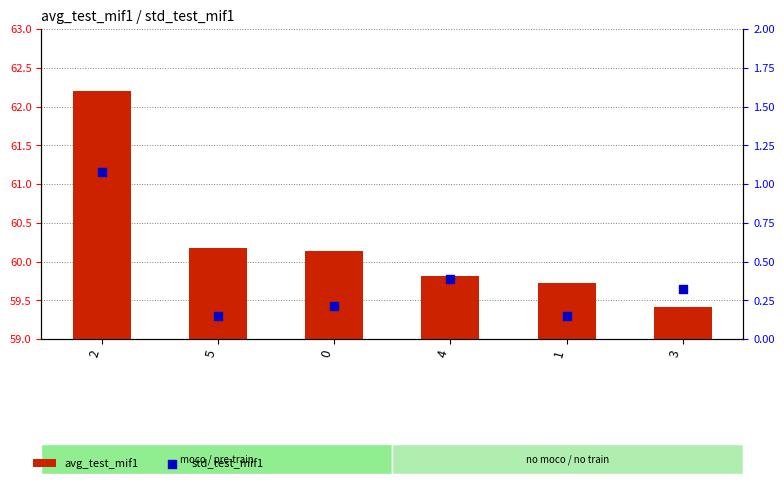

Which series has the widest spread of Y values?

avg_test_mif1